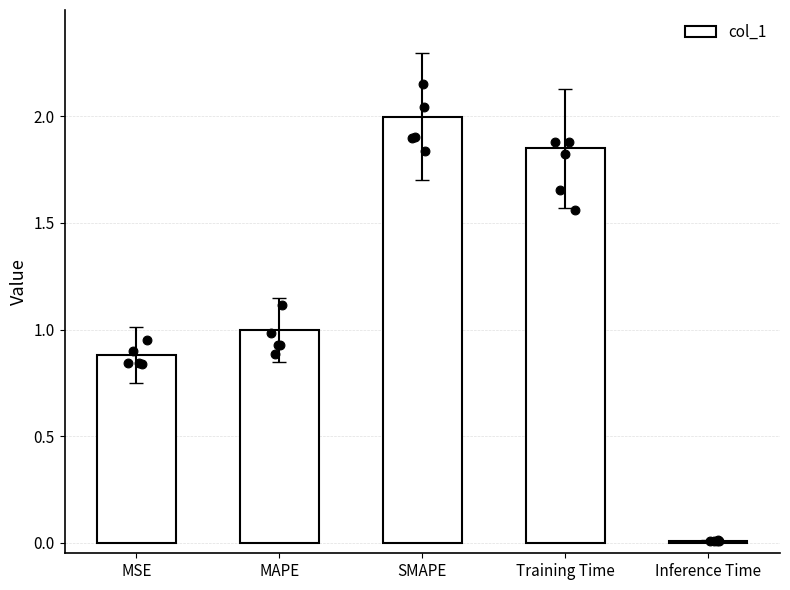

Between Inference Time and Training Time, which is larger?

Training Time